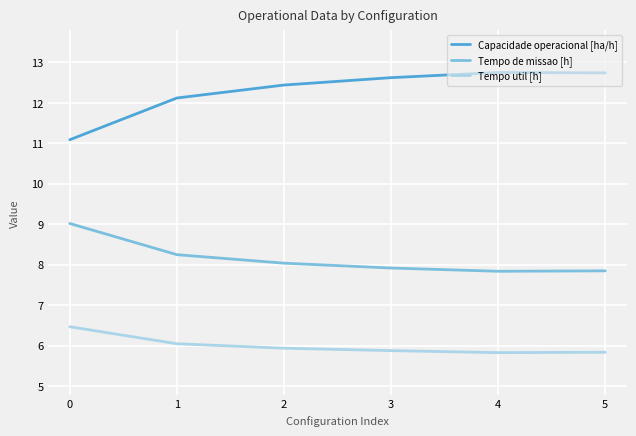

What is the smallest value displayed?

5.8